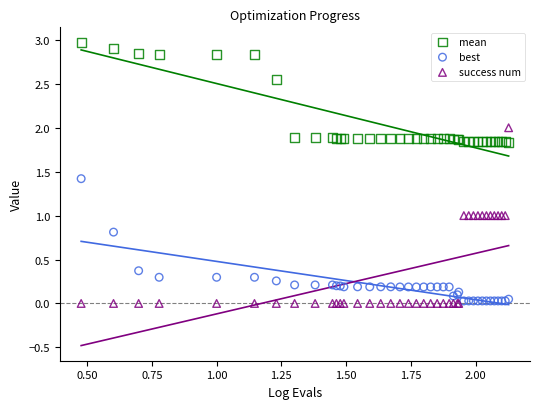

Which series contains the highest Y value?

mean